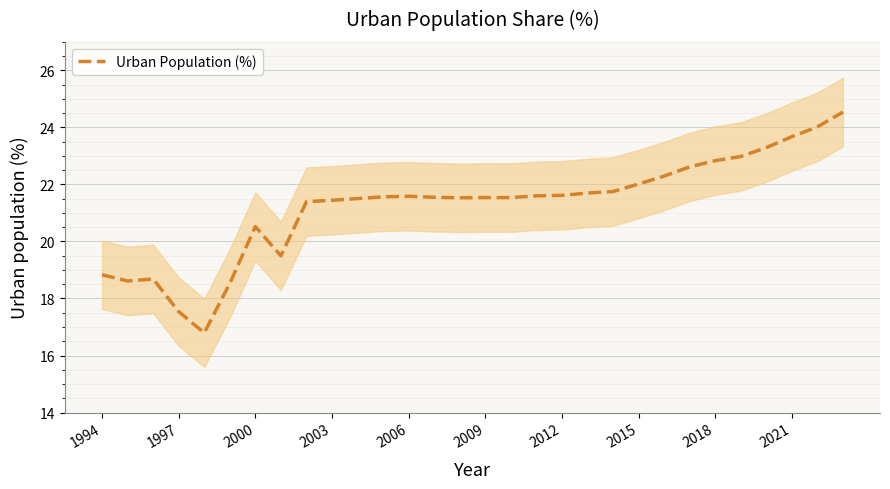

What is the sum of all values?

637.6